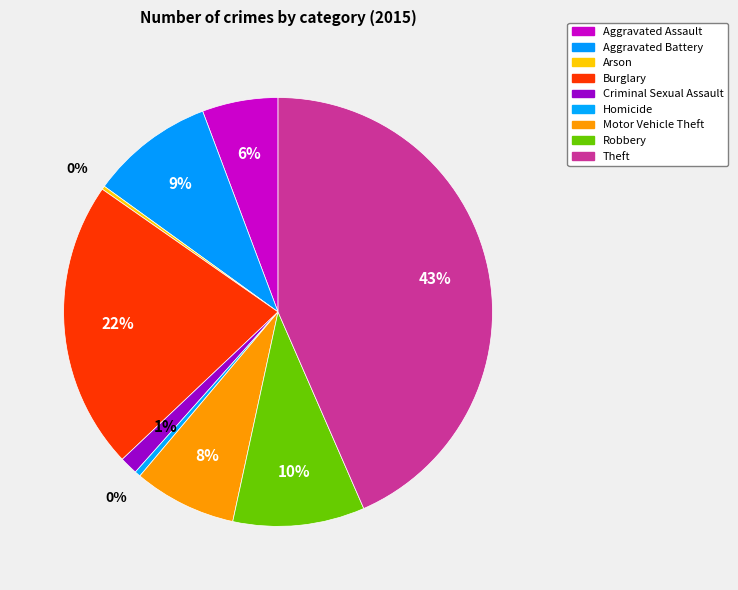

Count the number of slices in the pie.

9